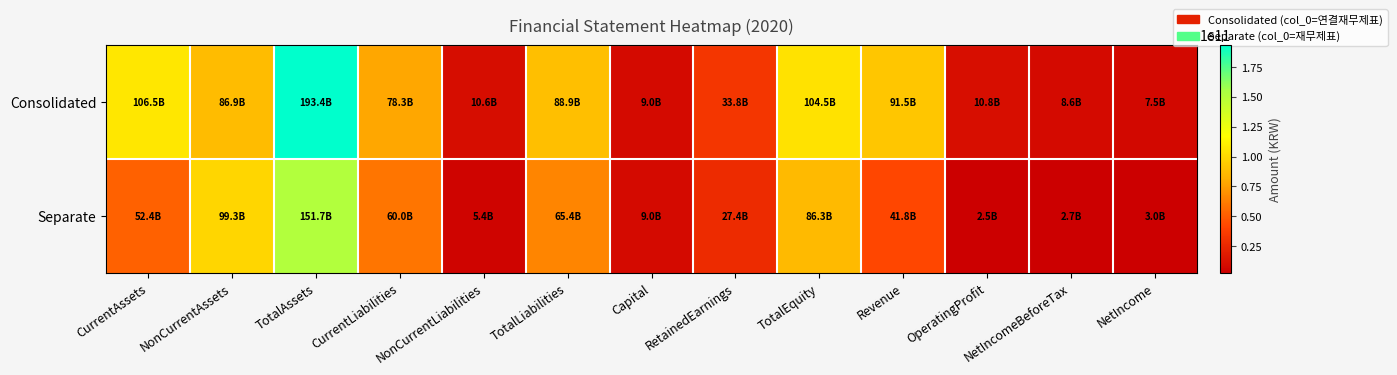

What is the difference between the highest and lowest values at TotalAssets?

41782601264